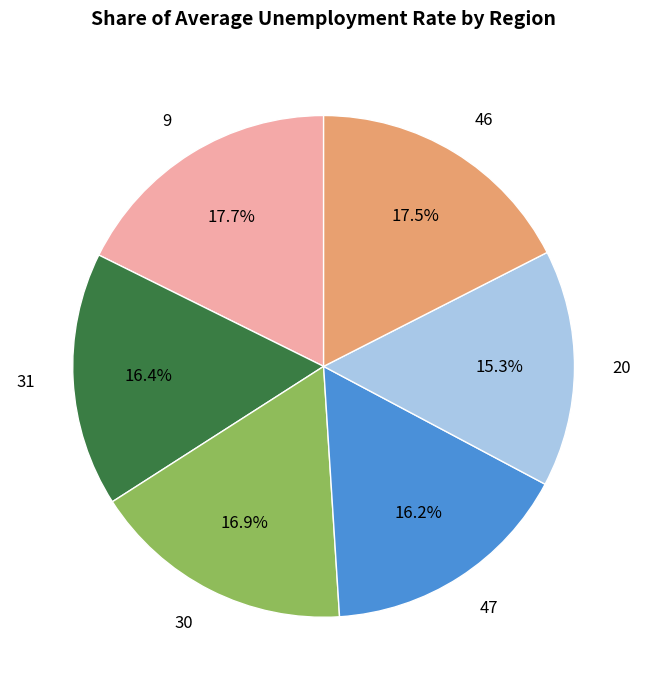

Does 47 account for over 50% of the chart?

No